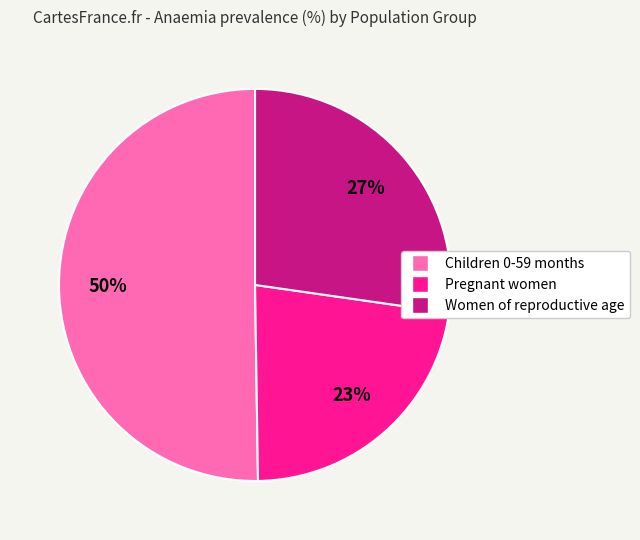

To the nearest percent, what is the average slice percentage?

33%